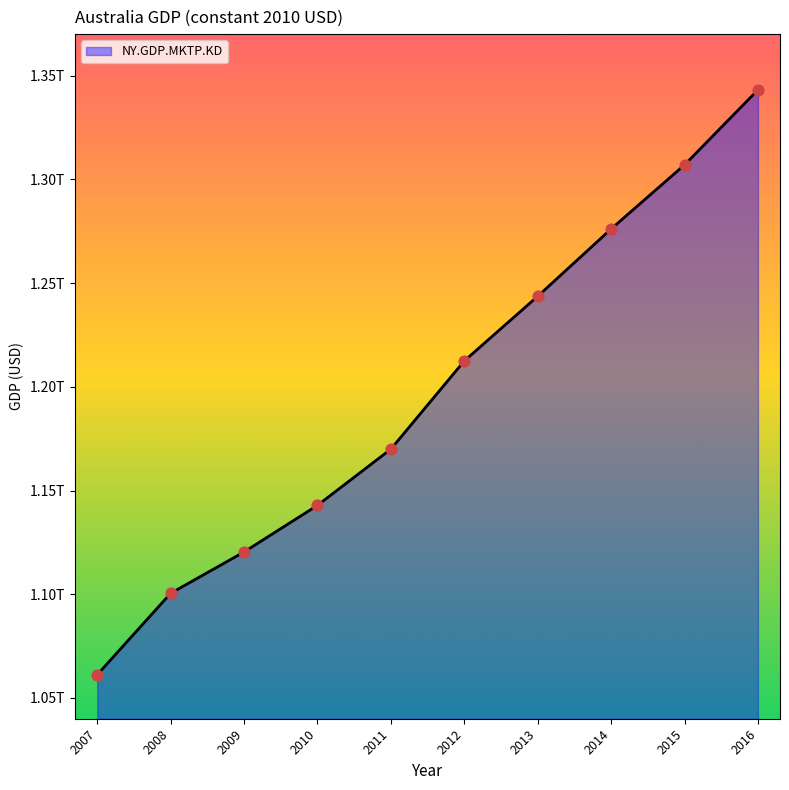

Which has a higher value, 2016 or 2010?

2016